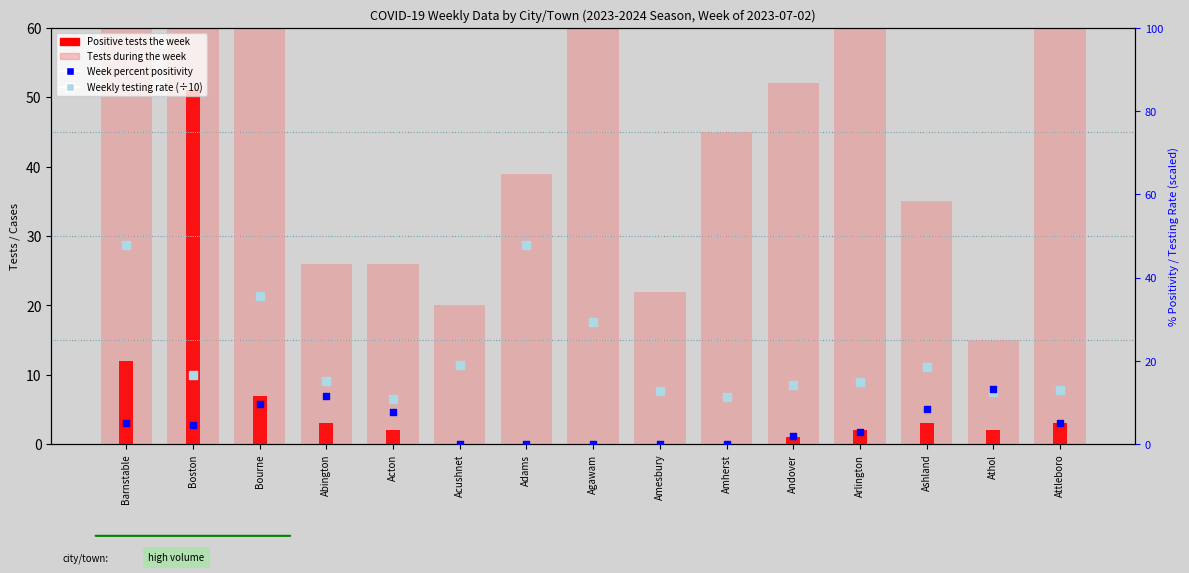

Which series contains the highest Y value?

Tests during the week